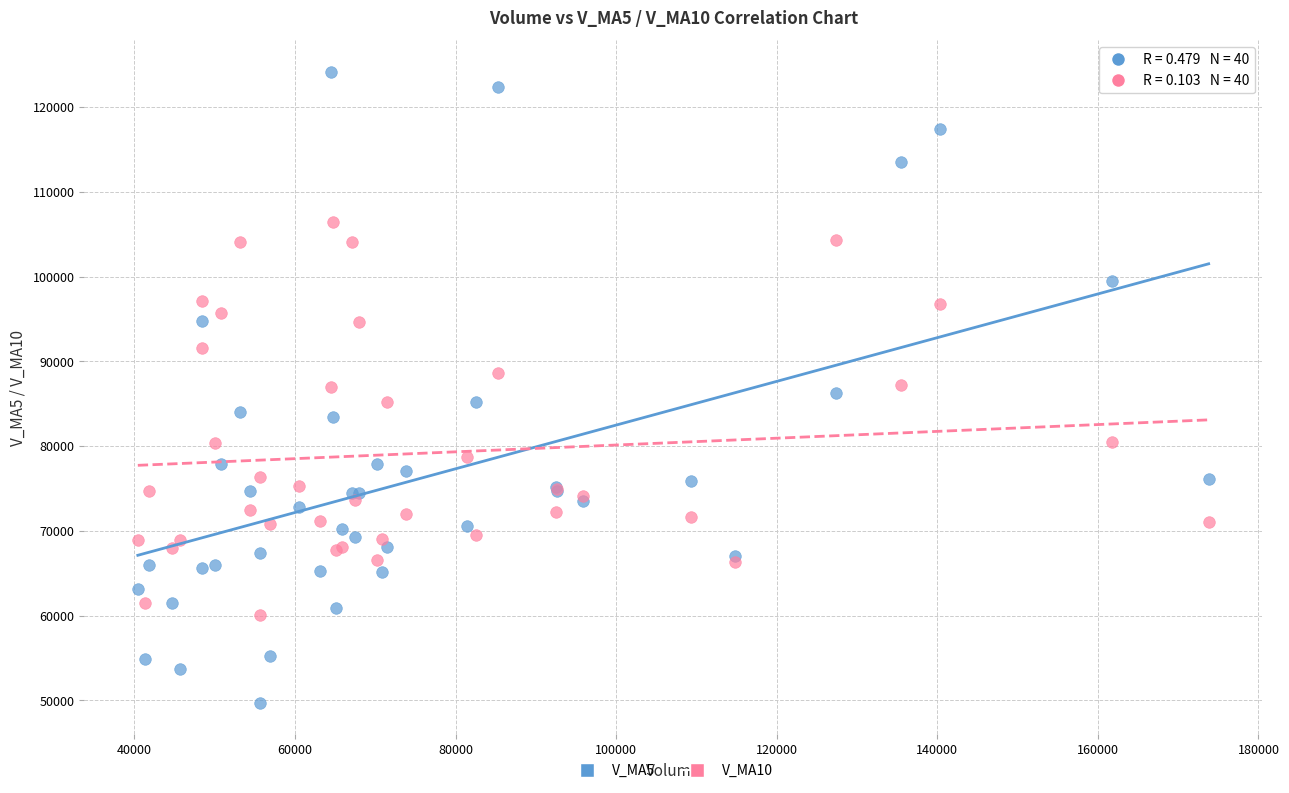

What are all the series names shown in the legend?

V_MA5, V_MA10